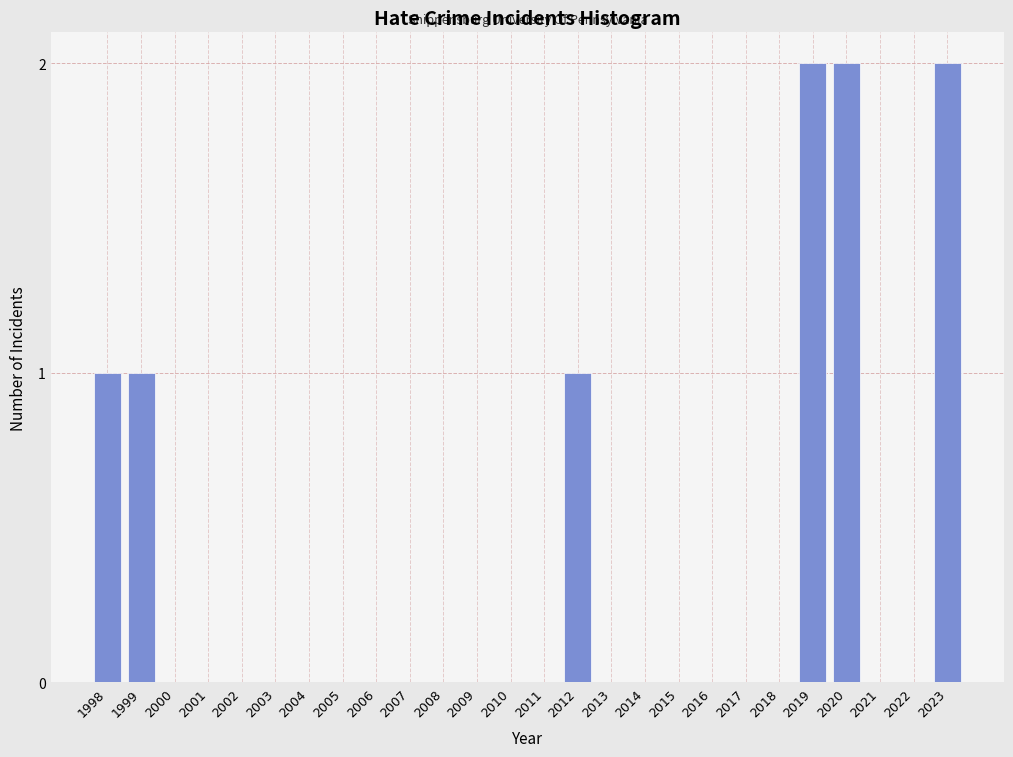

Reading left to right, extract all data points from this chart.

1998=1	1999=1	2000=0	2001=0	2002=0	2003=0	2004=0	2005=0	2006=0	2007=0	2008=0	2009=0	2010=0	2011=0	2012=1	2013=0	2014=0	2015=0	2016=0	2017=0	2018=0	2019=2	2020=2	2021=0	2022=0	2023=2